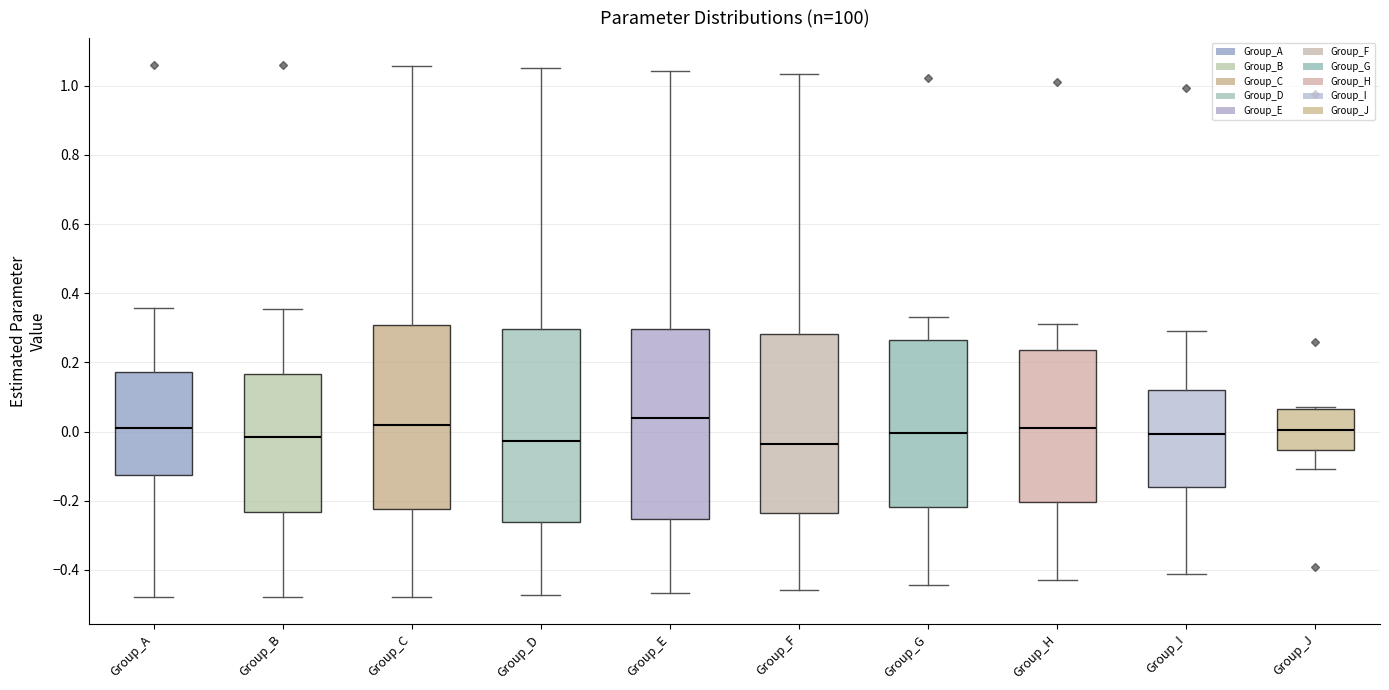

Where is the lower edge of the box for Group_I on the y-axis? The values are not printed on the chart, so give them approximately, as read against the axis.

-0.16